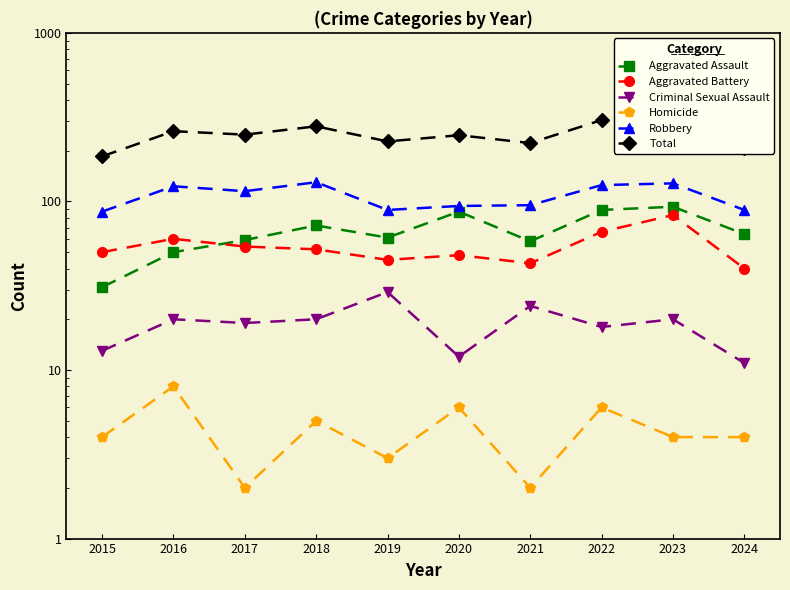

What is the lowest value of the Robbery series?

87